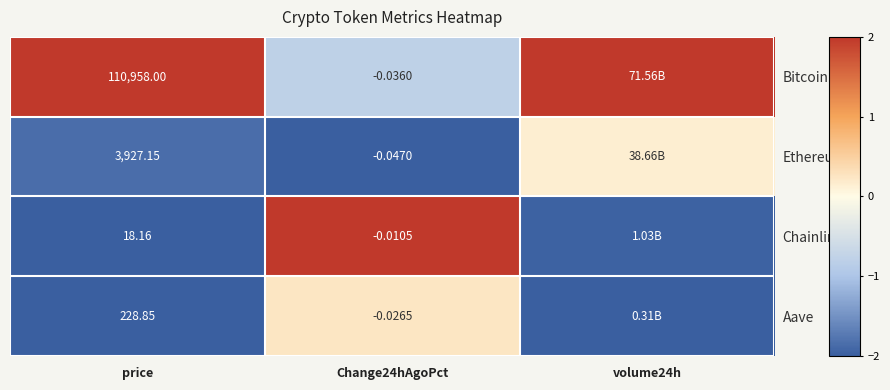

Between price and Change24hAgoPct, which series saw the biggest shift?

Bitcoin